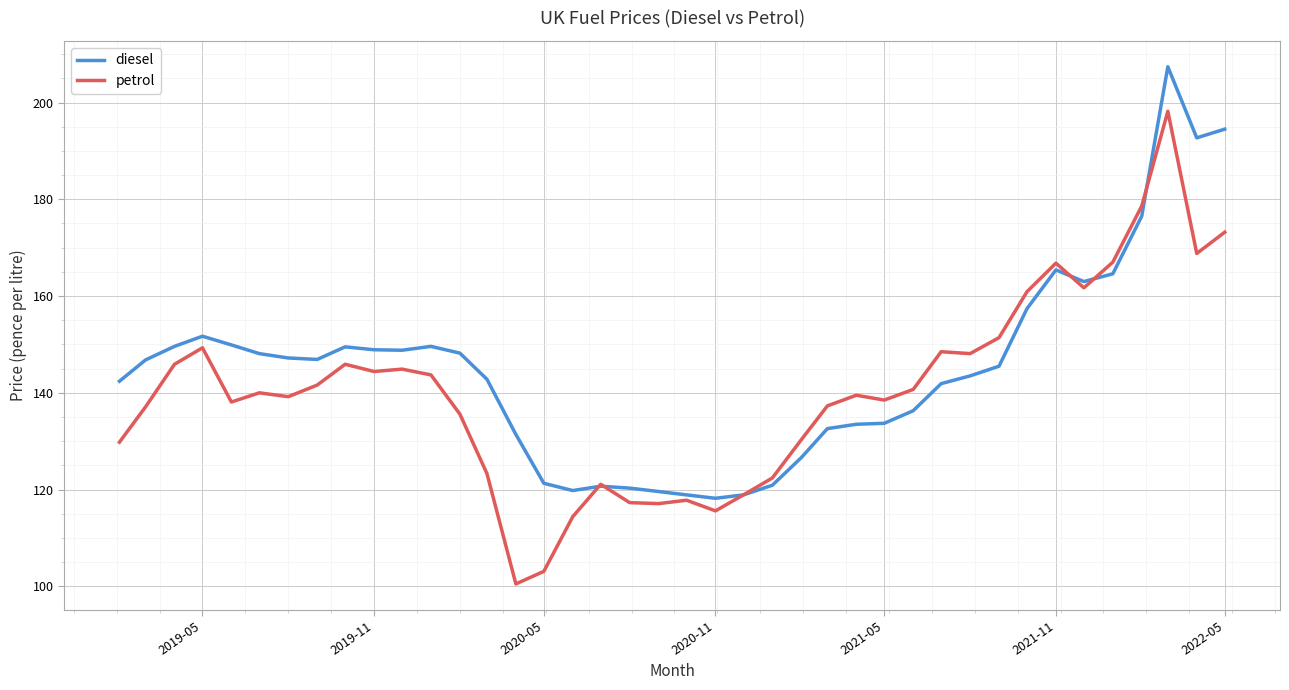

List the series in order of their peak value, highest first.

diesel, petrol